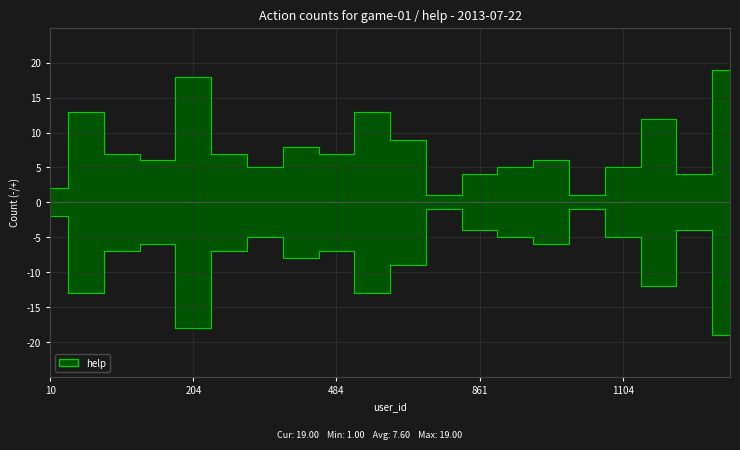

What is the change in value from 377 to 565?

+6